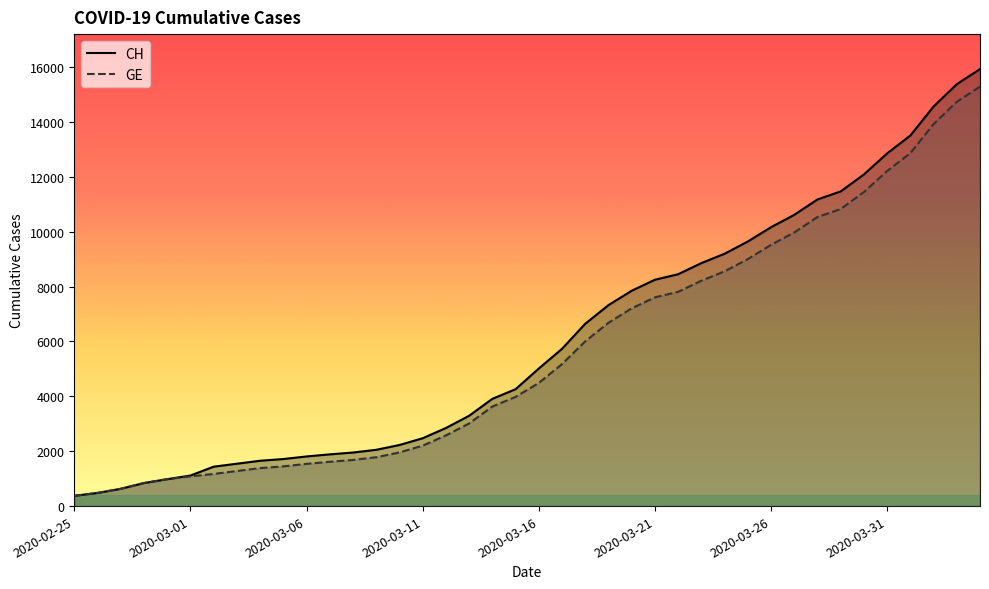

What is the minimum value shown in the chart?

375